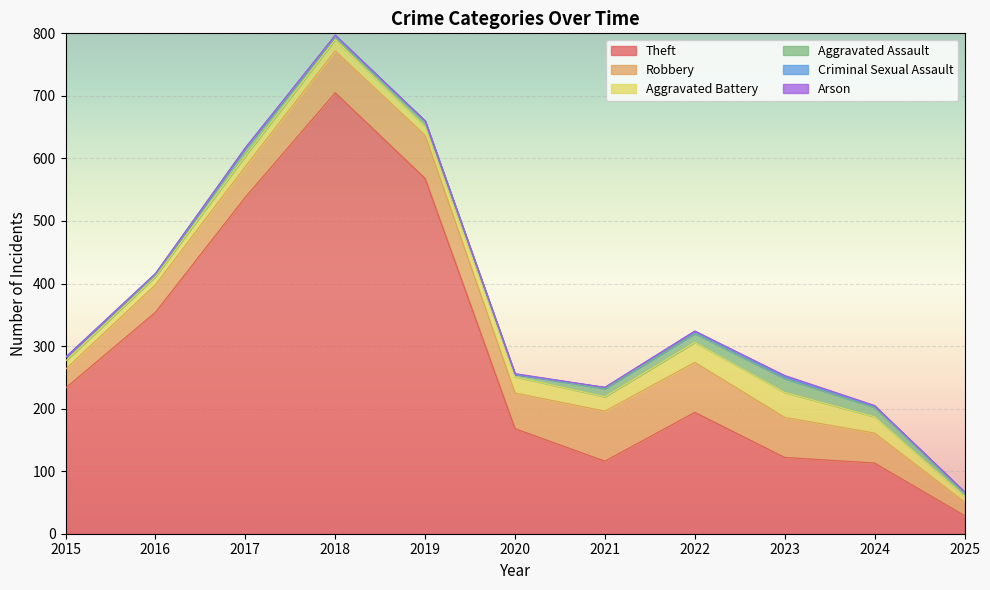

What is the maximum value for Aggravated Battery?

40